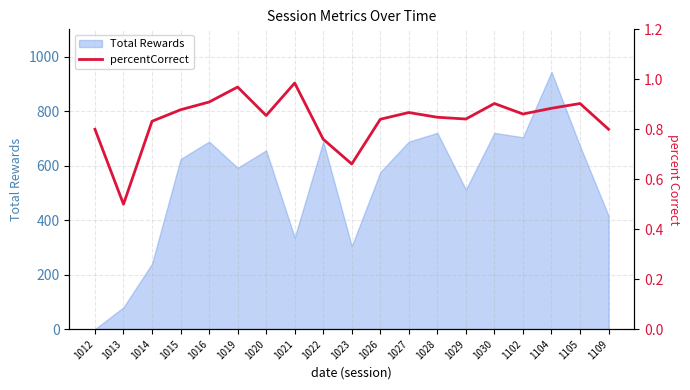

Does the chart display data point markers on the line(s)?

No